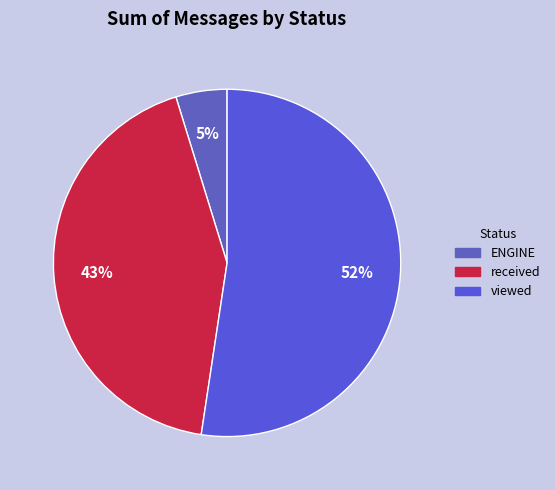

Approximately how many times larger is the value at viewed compared to ENGINE?

11.0